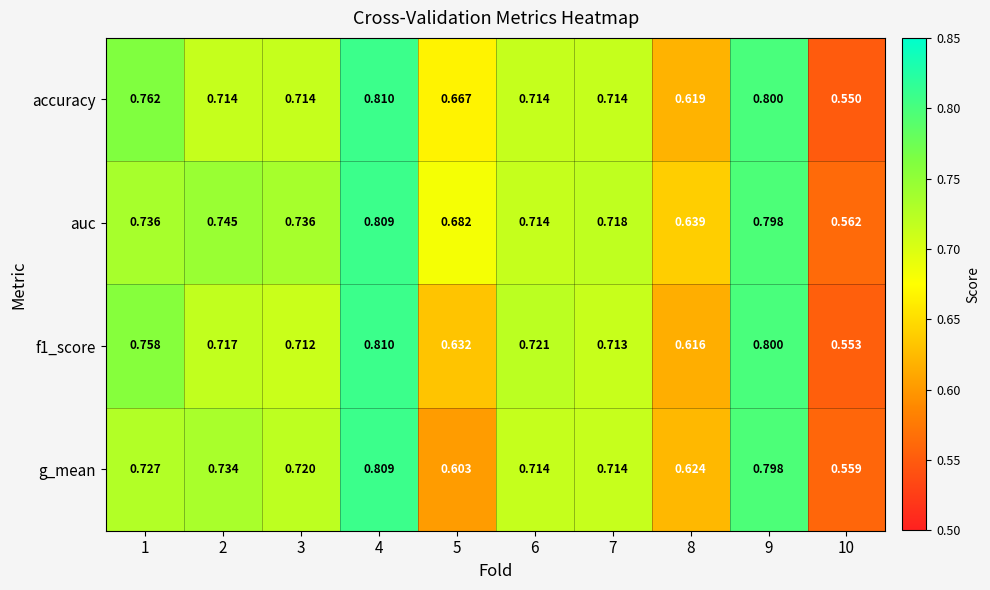

Count the number of categories in the chart.

10